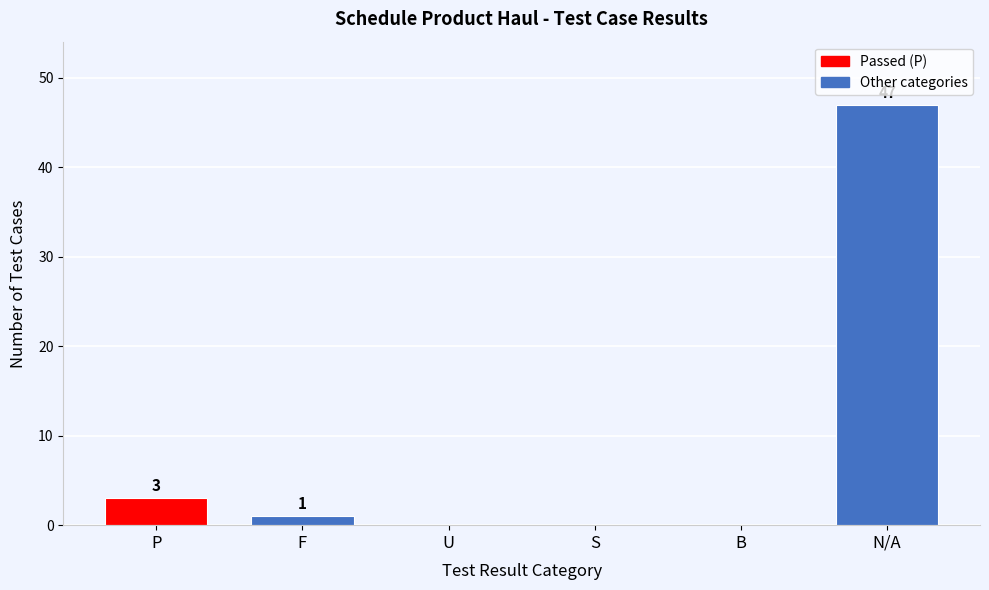

Reading right to left, what are all the values shown in this chart?

N/A=47	B=0	S=0	U=0	F=1	P=3